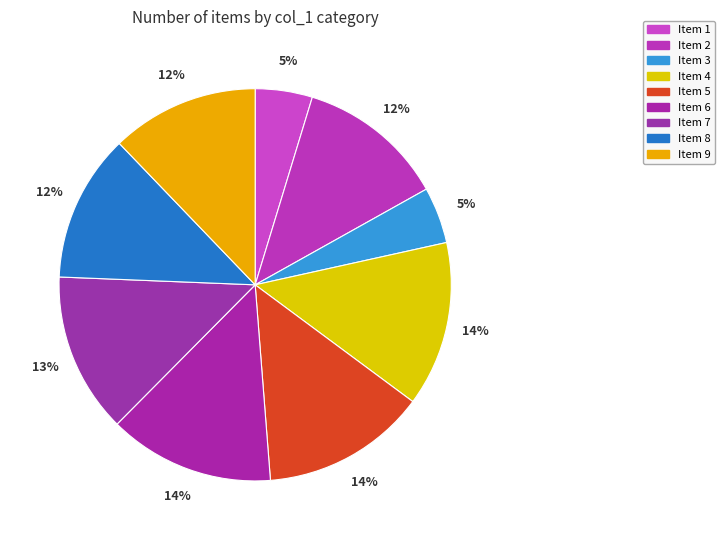

How many slices are in this pie chart?

9